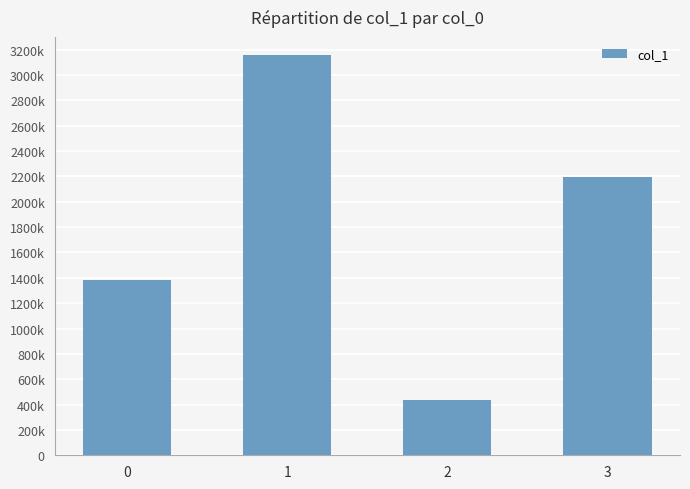

Are the bars horizontal?

No